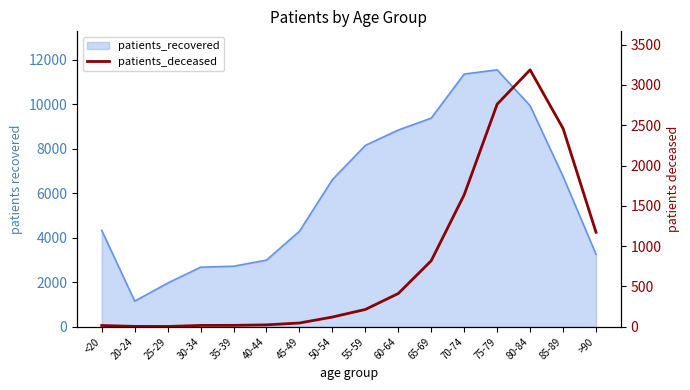

What is the label of the 8th point from the right?

55-59